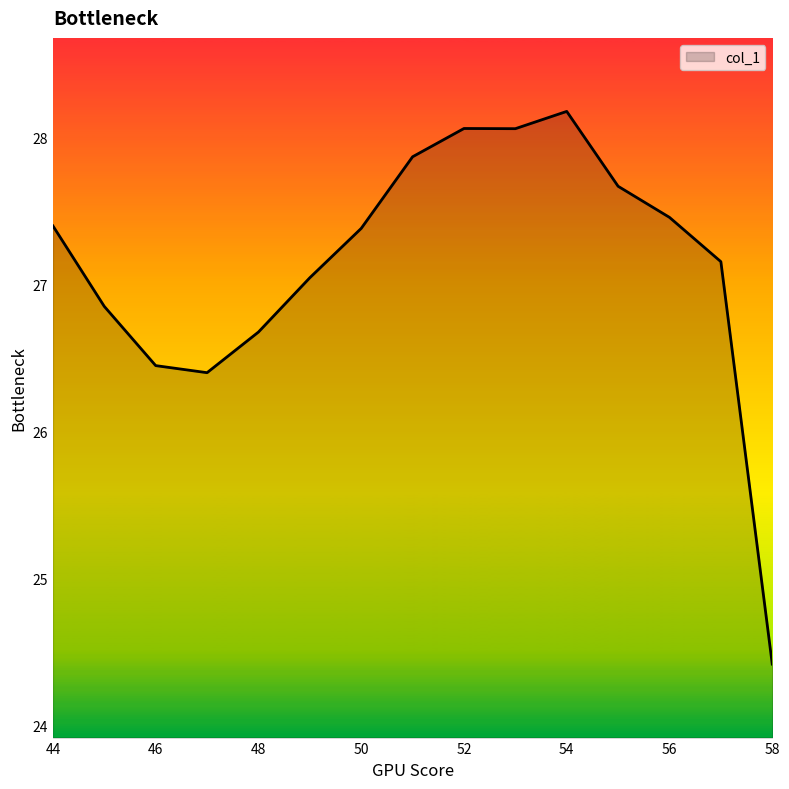

Count the number of values greater than 27.

10